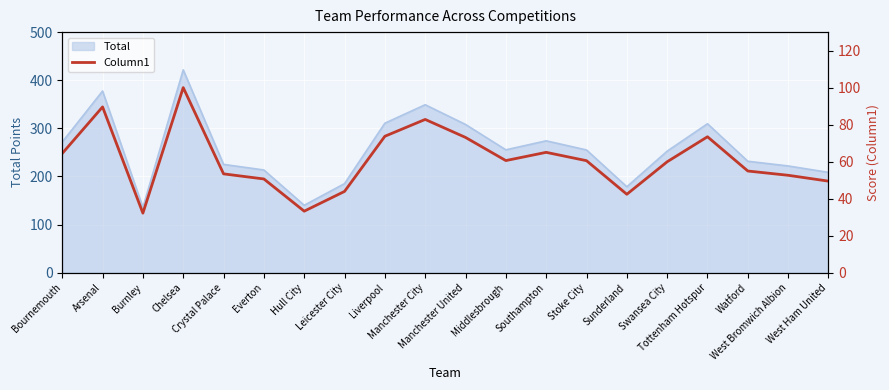

Which label corresponds to the largest value in the chart?

Chelsea